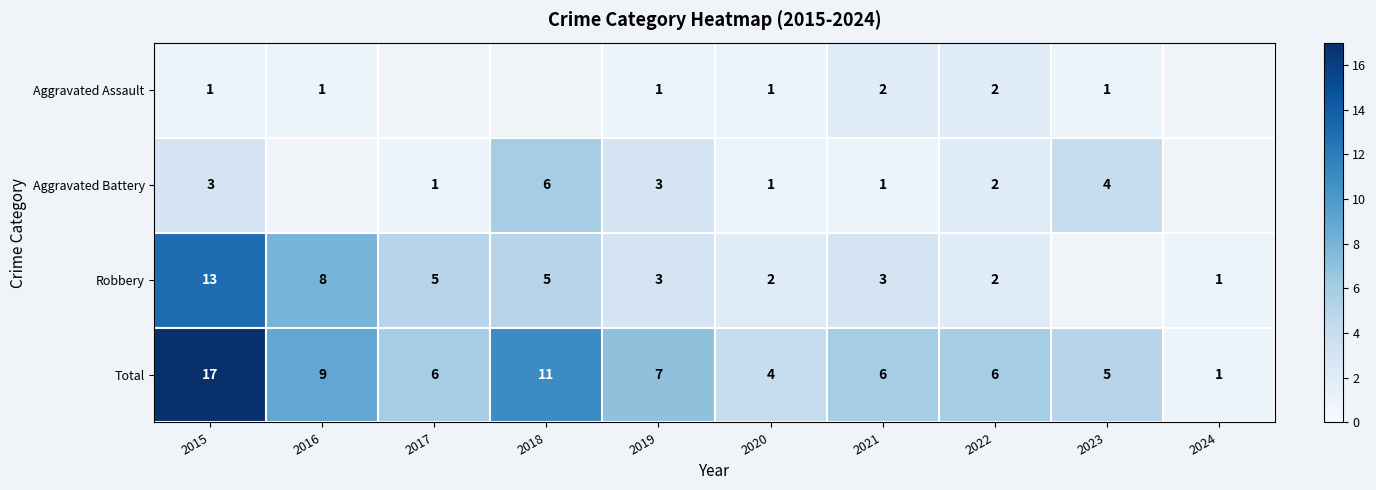

Is the value of Robbery at 2016 greater than the value of Aggravated Assault at 2019?

Yes